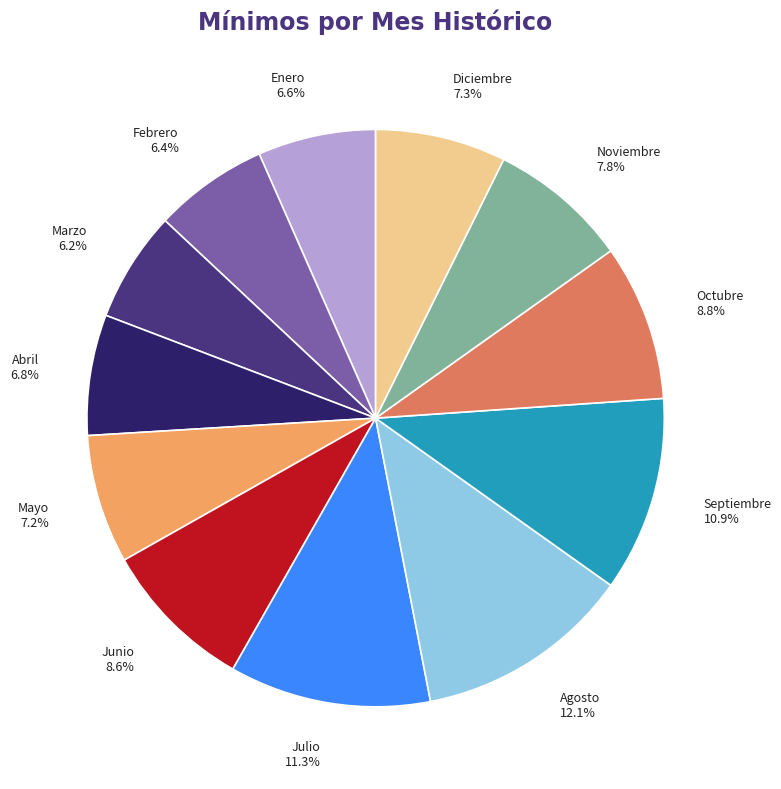

To the nearest percent, what is the difference between the Diciembre and Febrero slice percentages?

1%